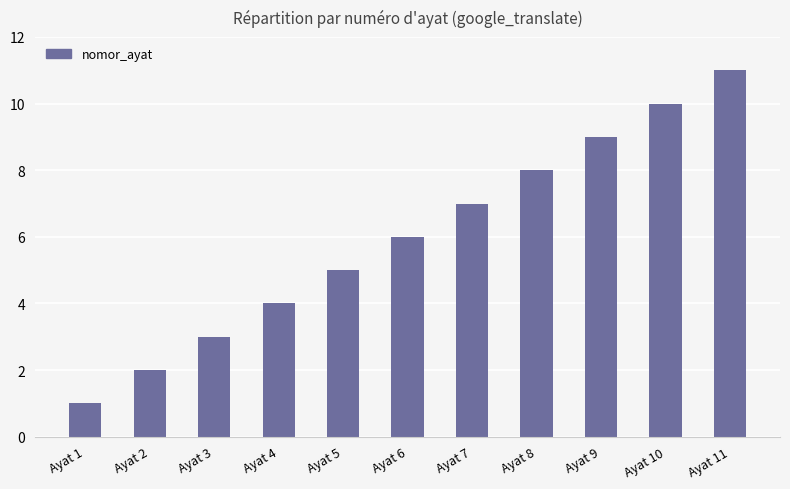

What is the change in value from Ayat 1 to Ayat 4?

+3